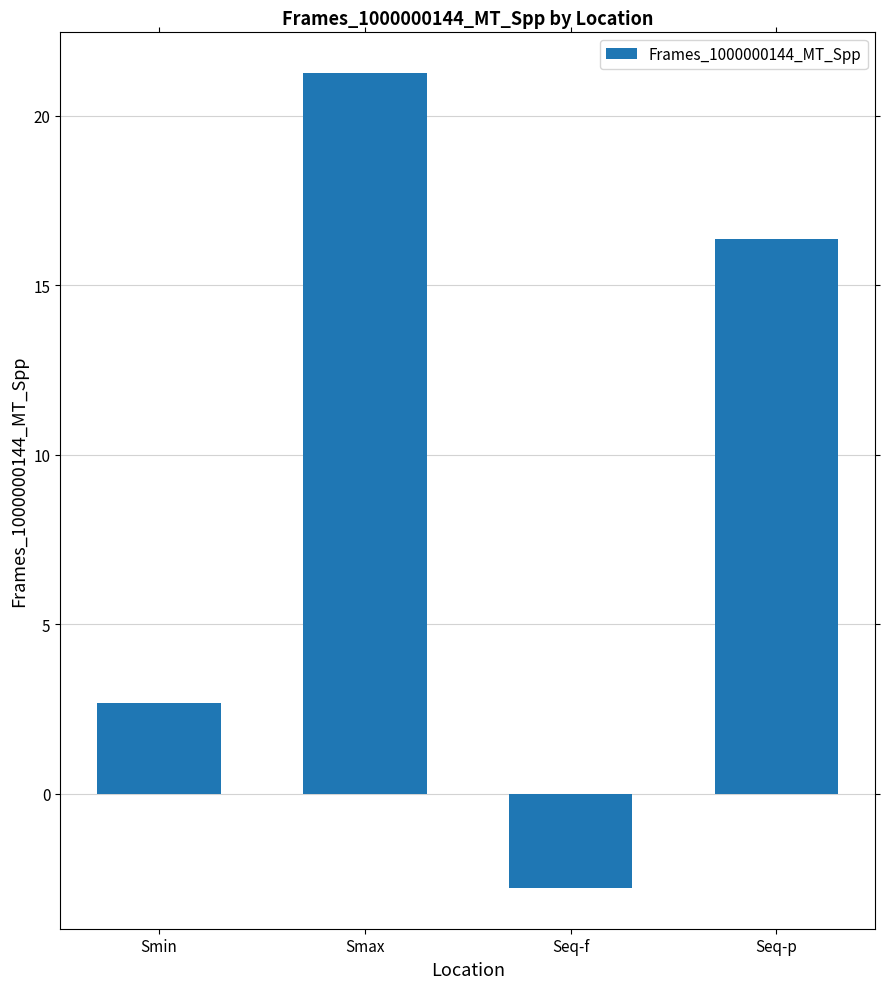

What position from the right is Smin?

4